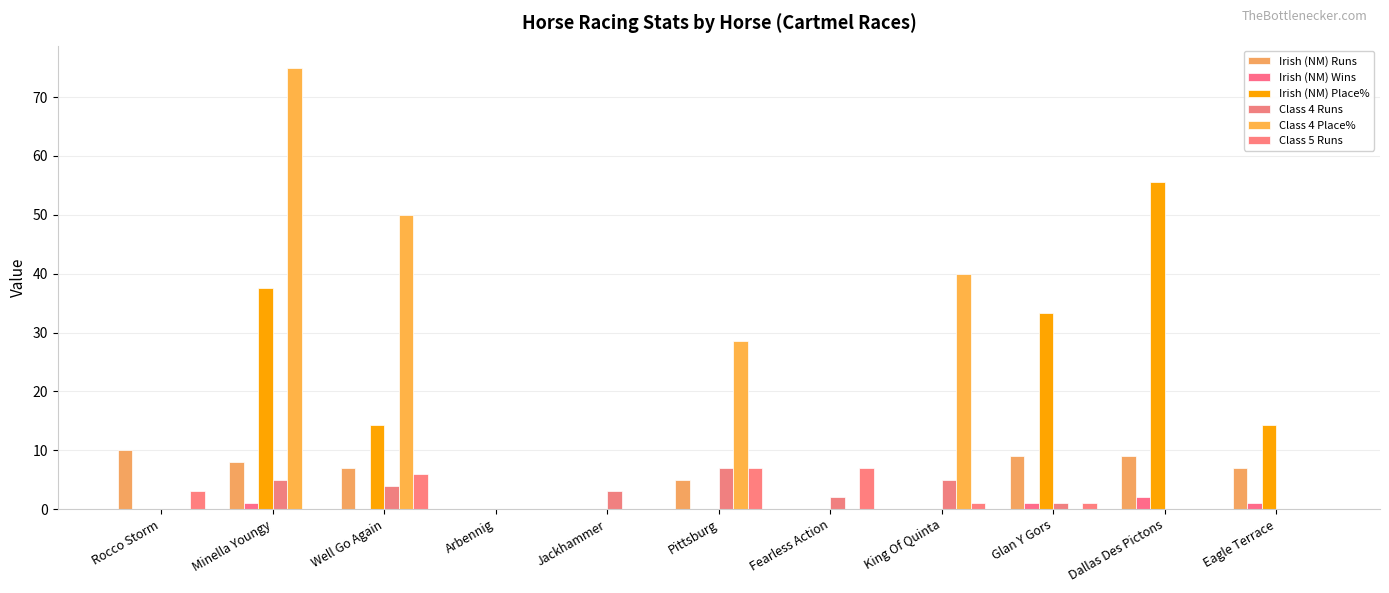

How many groups of bars are there?

11